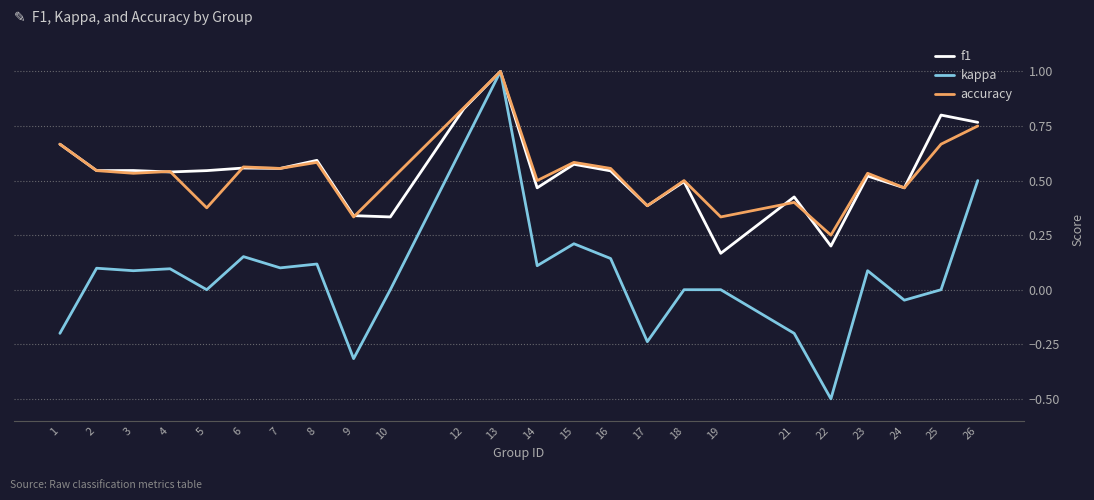

Which series has the largest range (max minus min)?

kappa